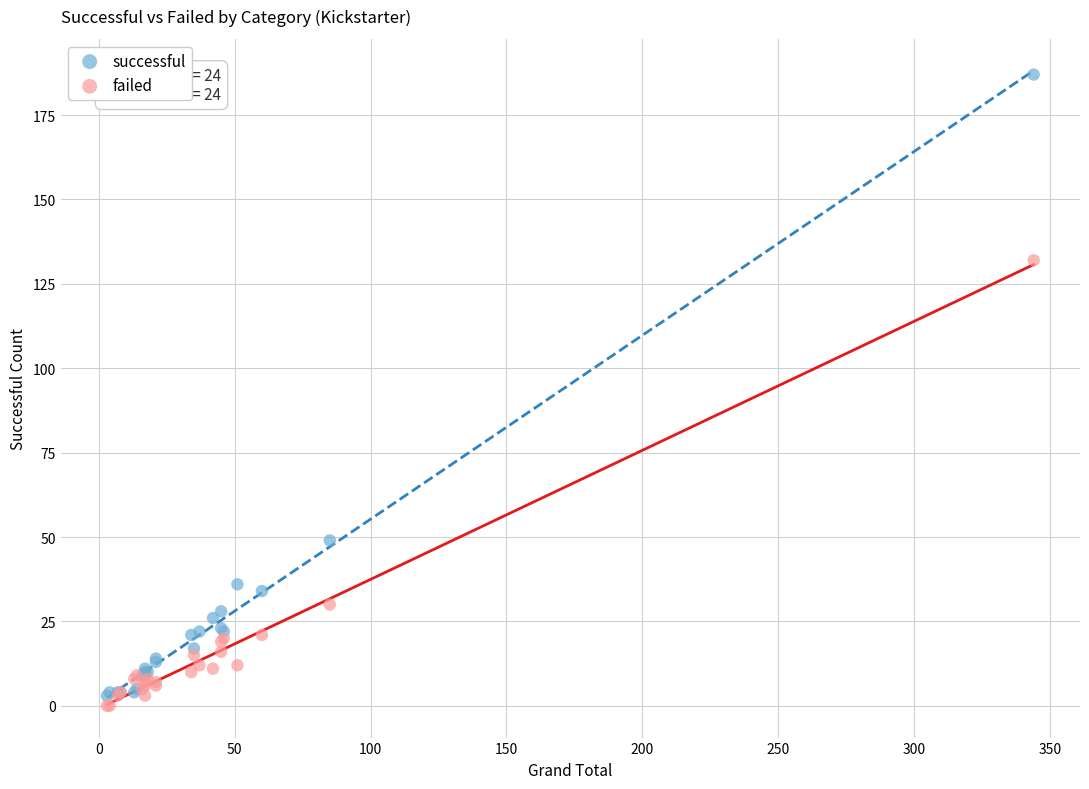

Across all series, what Y value is closest to 93?

132